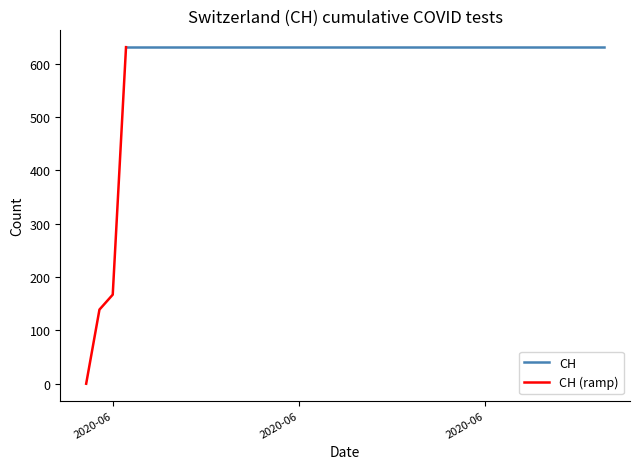

The value at 2020-06 is 167. True or false?

True